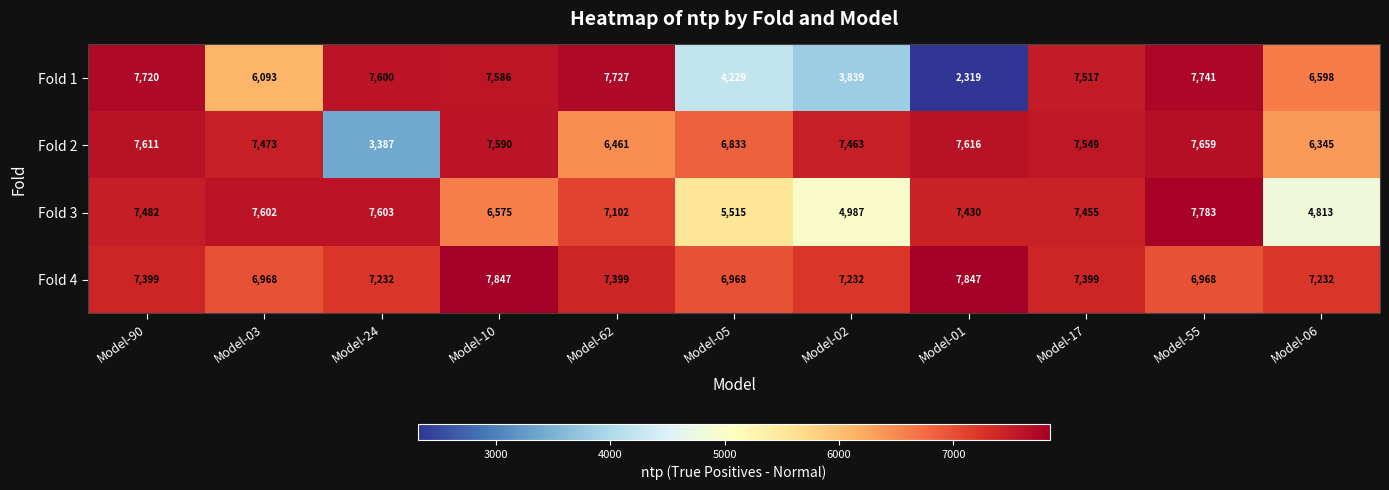

The value of Fold 1 at Model-10 is 7586. True or false?

True